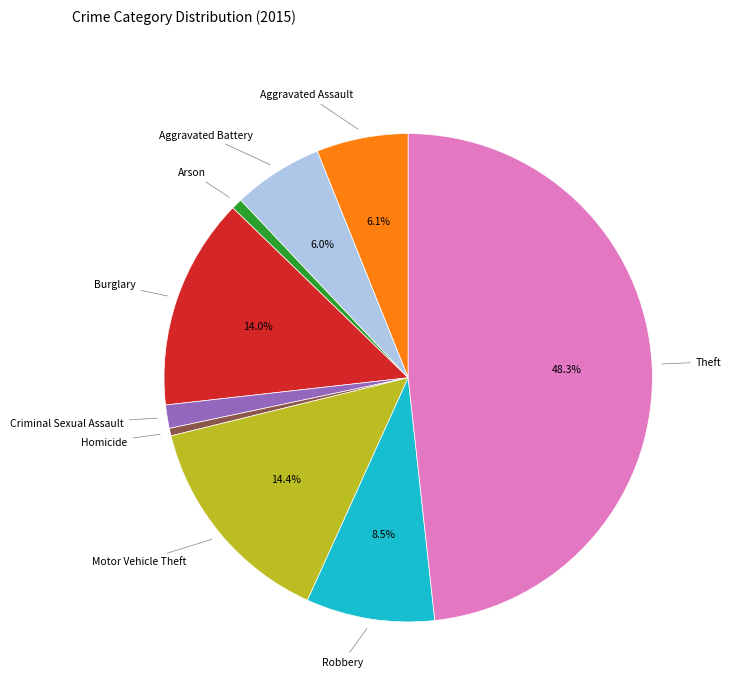

How many segments does this pie chart have?

9